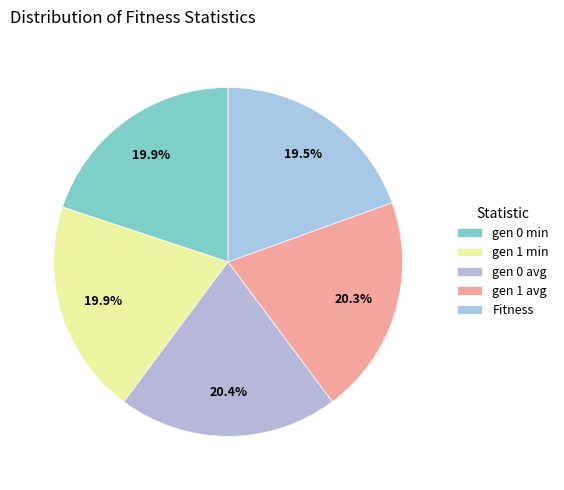

What portion of the pie excludes gen 1 min?

80.1%